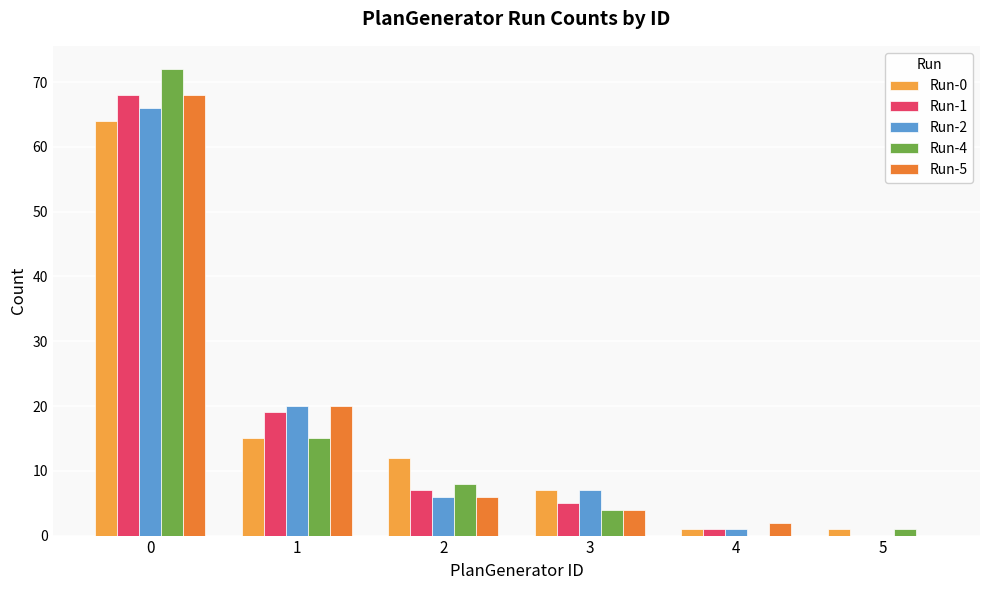

Which series changed the most between 1 and 3?

Run-5